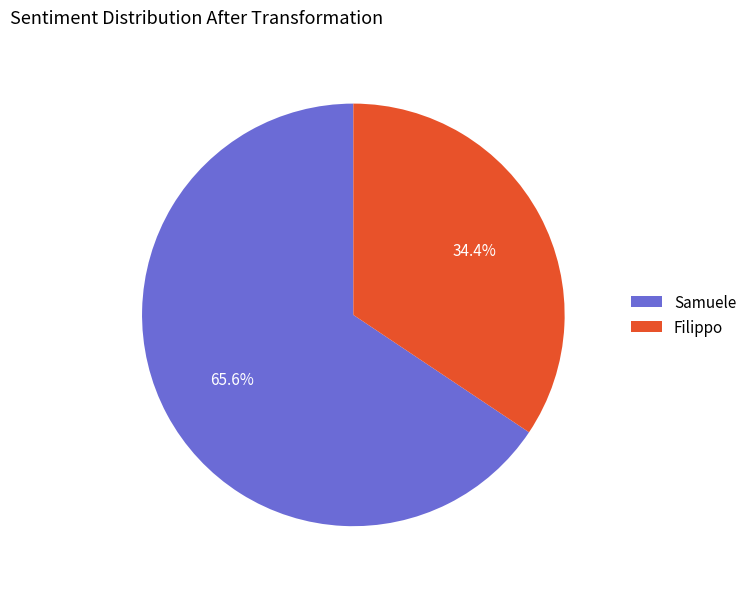

Which has a higher value, Filippo or Samuele?

Samuele